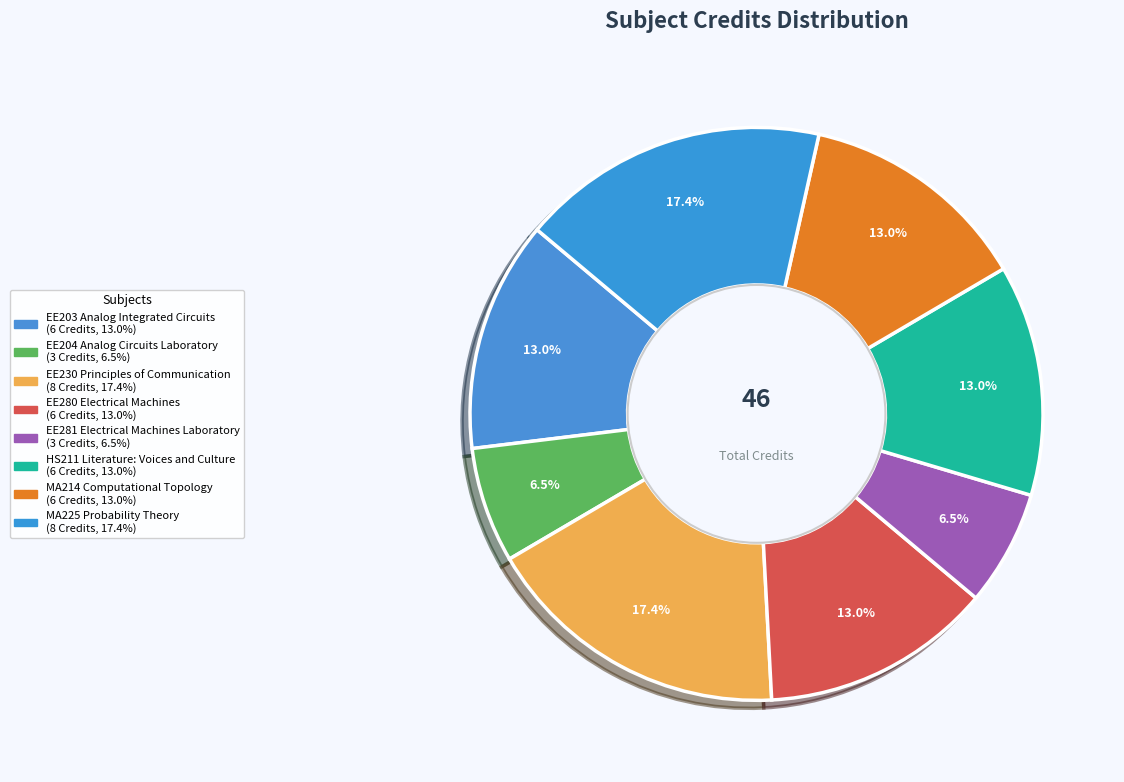

To the nearest percent, what is the average slice percentage?

12%